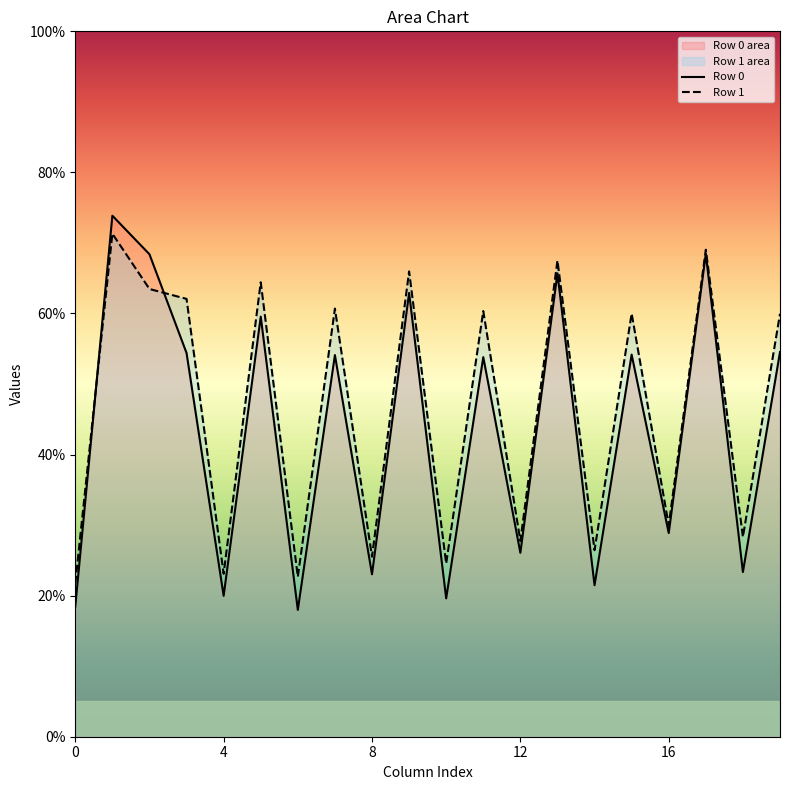

What is the average value of the Row 0 series?

43.4